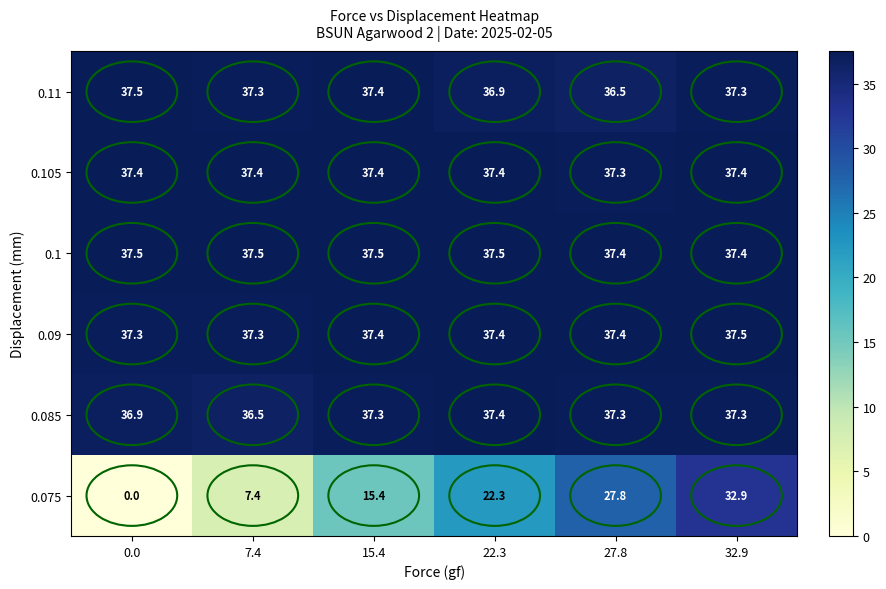

How many series are shown in this chart?

6